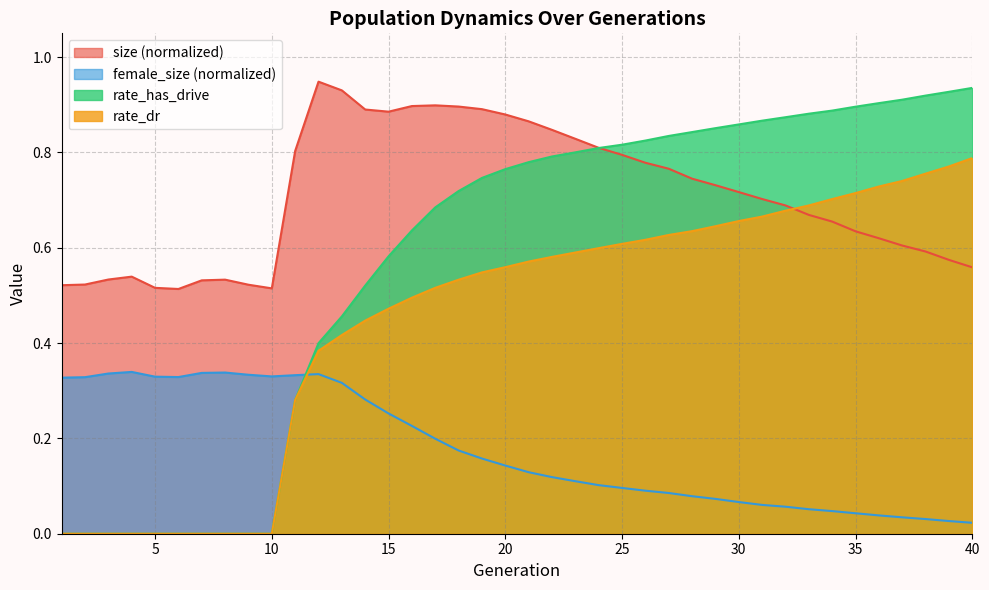

What is the average value of the size series?

0.7